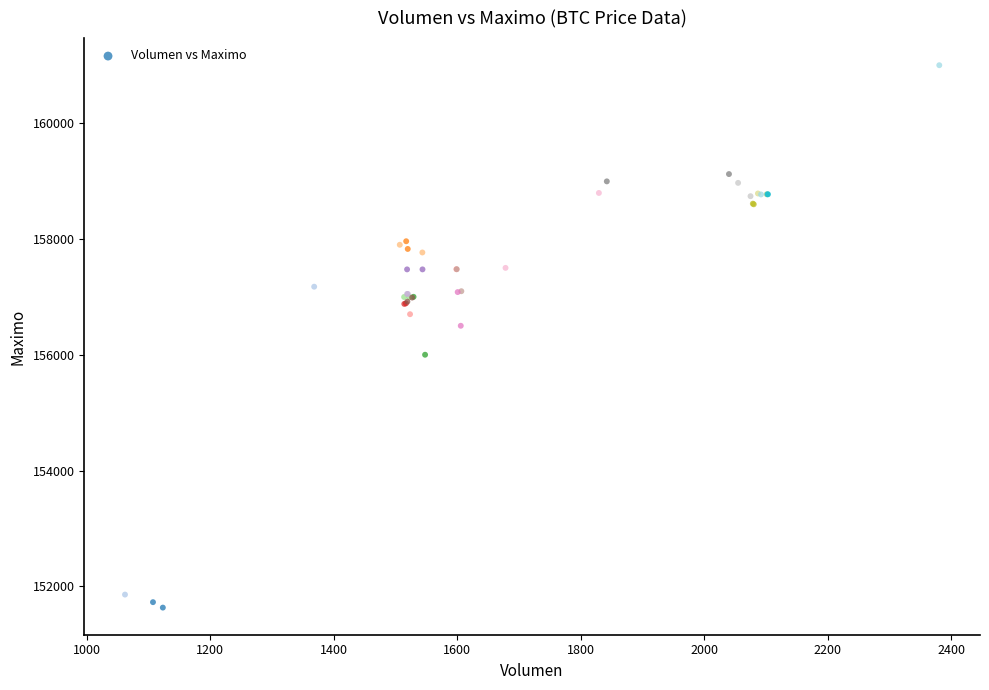

What Y value in the scatter plot is closest to 156316?

156500